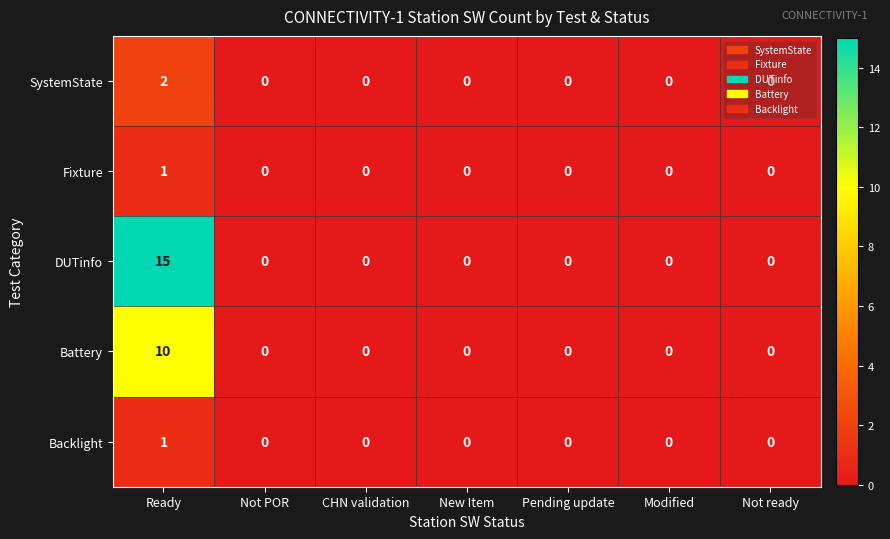

At which label does Battery reach its peak?

Ready